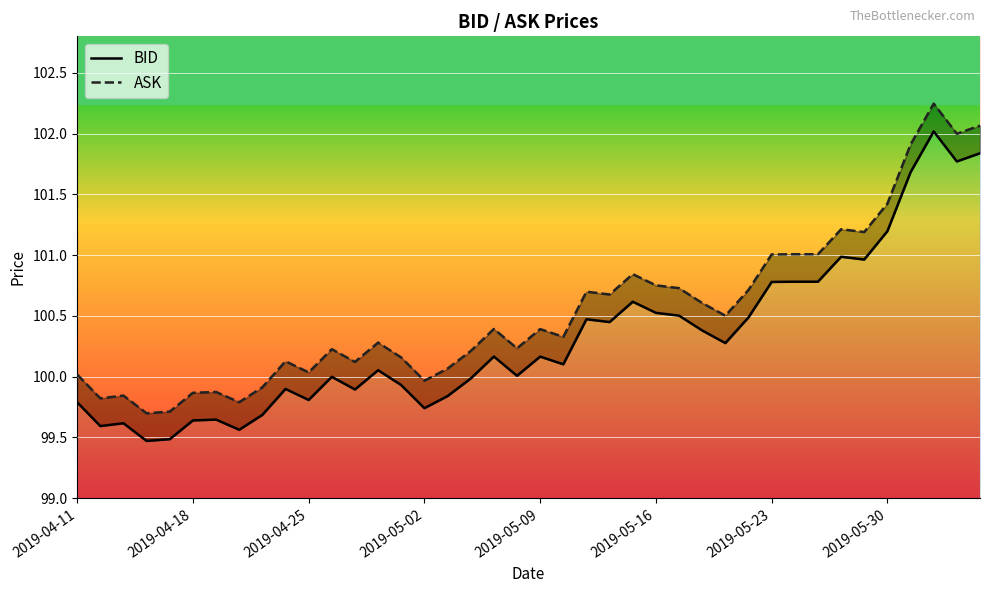

What are all the series names shown in the legend?

BID, ASK